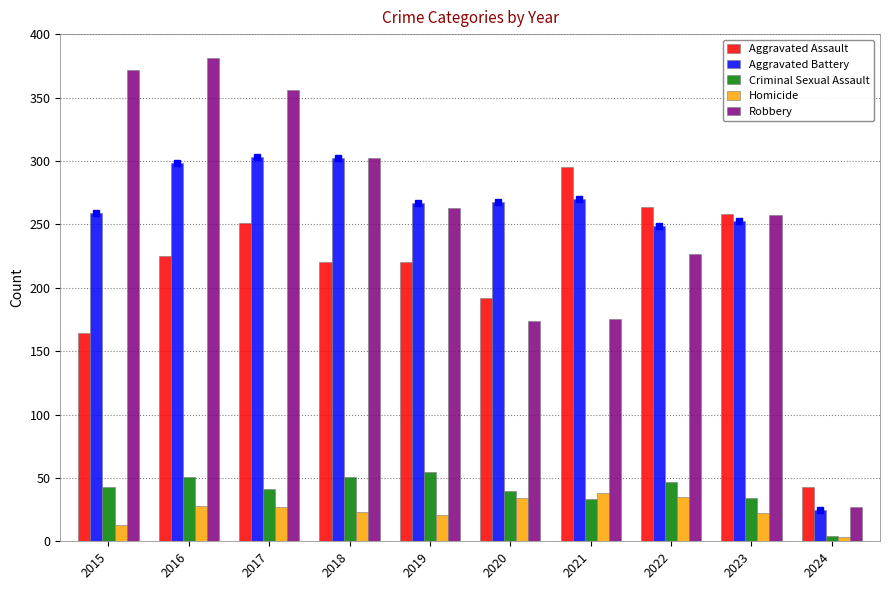

What is the sum of all Homicide values?

244